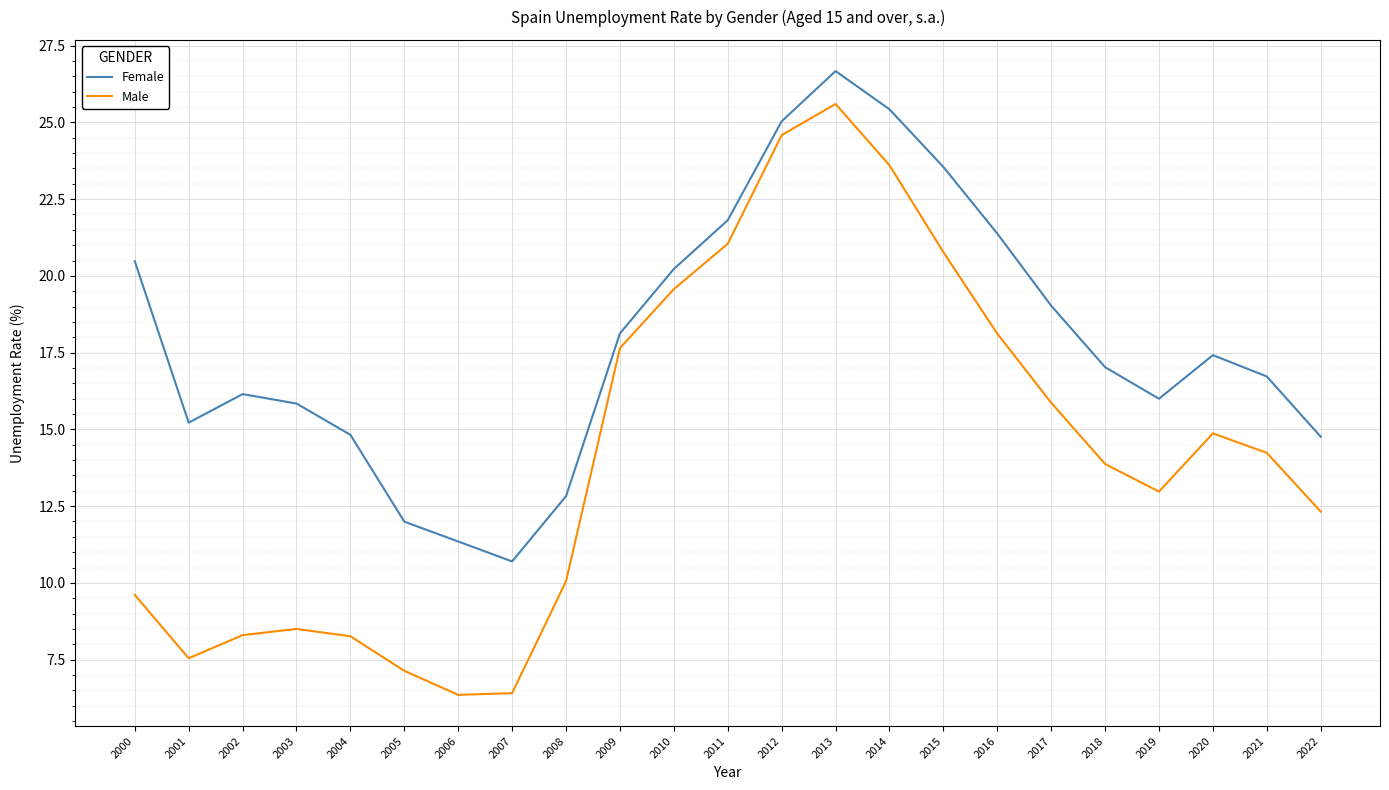

Where is the first local maximum for Female?

2002